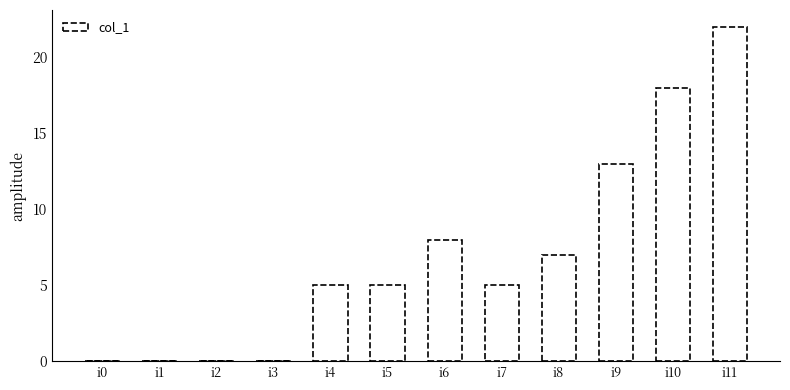

Count the number of categories in the chart.

12